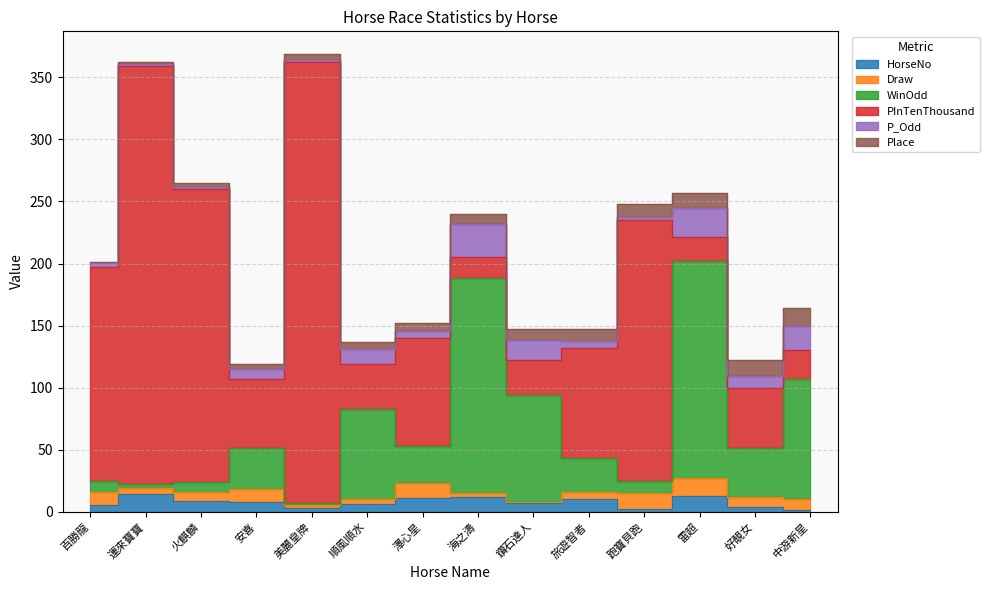

How many data points in HorseNo are above 8?

6